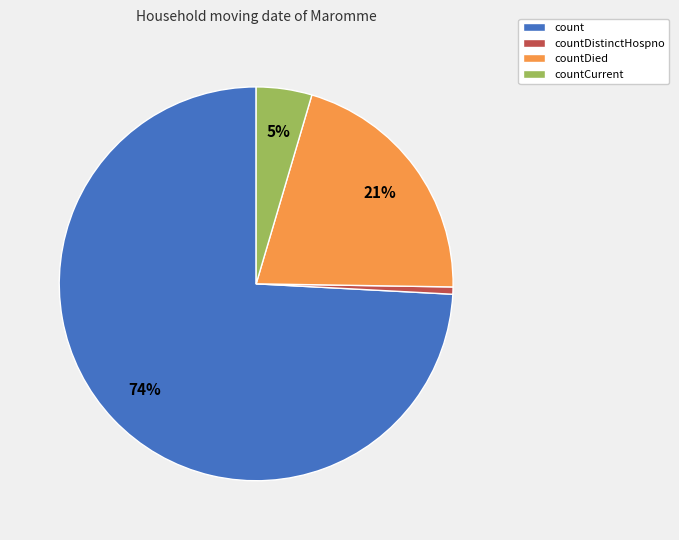

How many segments does this pie chart have?

4